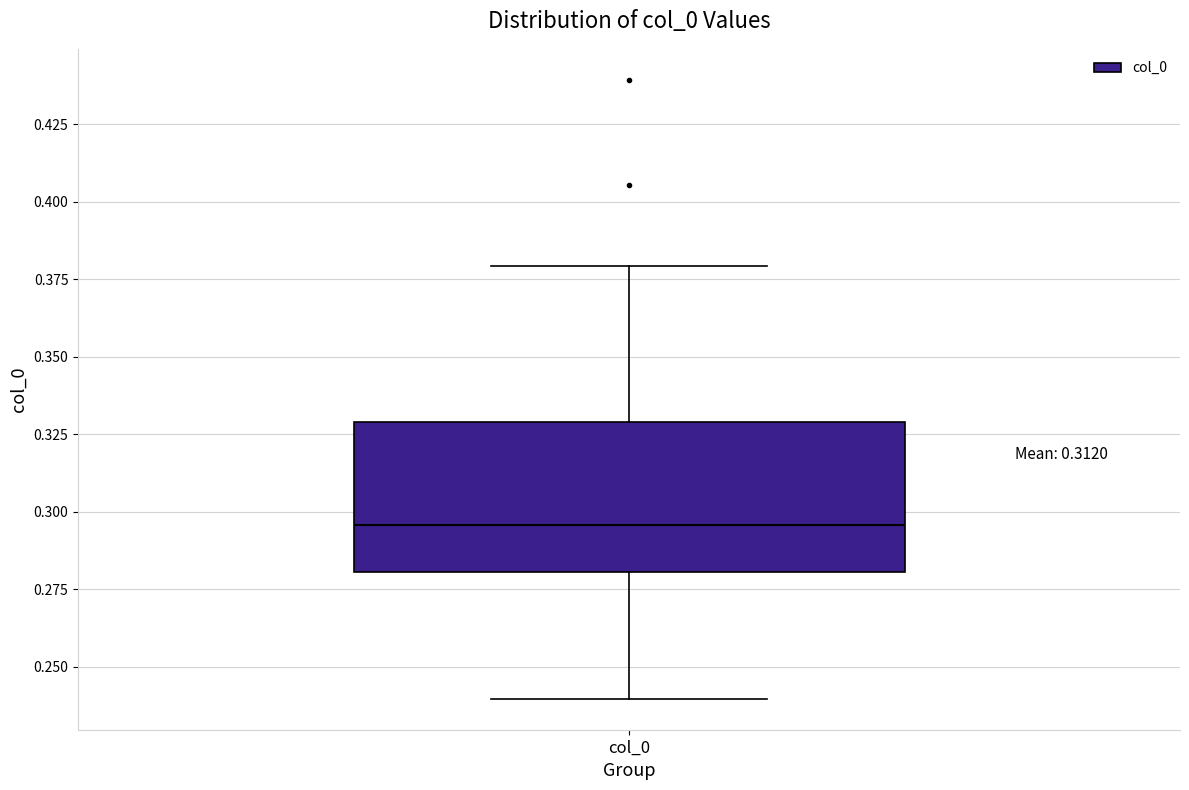

Read this box plot against the y-axis: the position of the median line, the range covered by the box, and the ends of both whiskers. The values are not printed on the chart, so give them approximately, as read against the axis.

median 0.295, box 0.280 to 0.330, whiskers 0.240 to 0.380